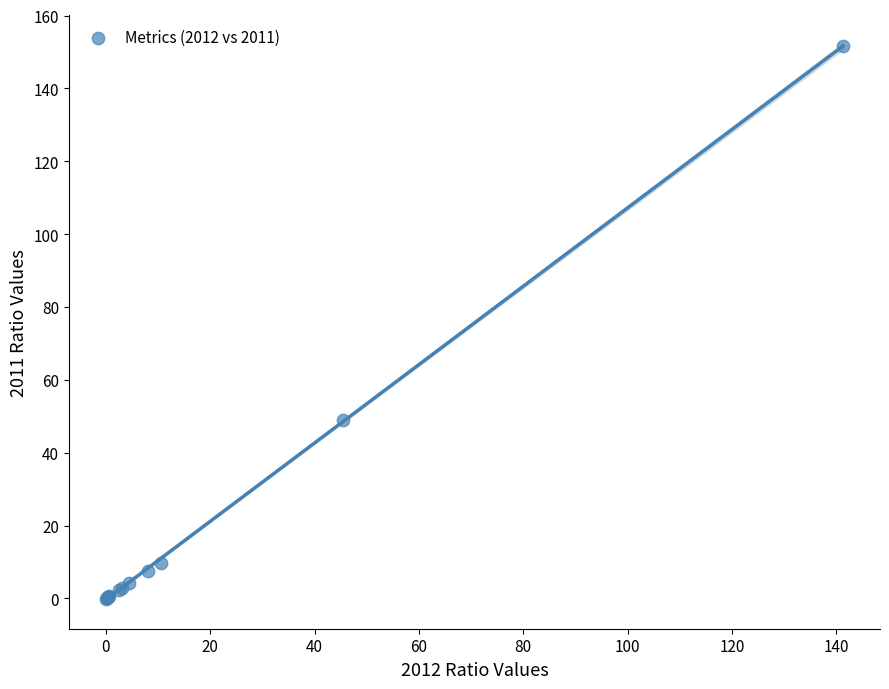

What Y value in the scatter plot is closest to 75?

48.9